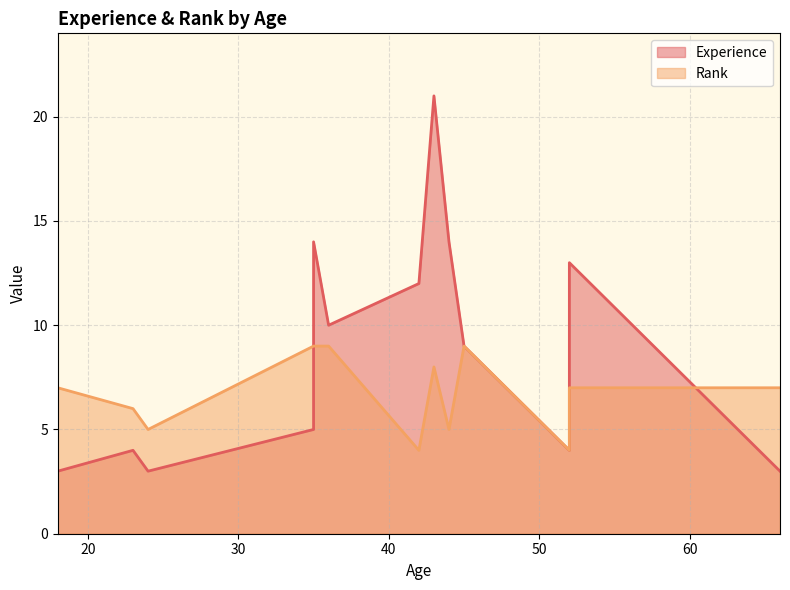

Is it true that Experience equals 15 at 45?

False